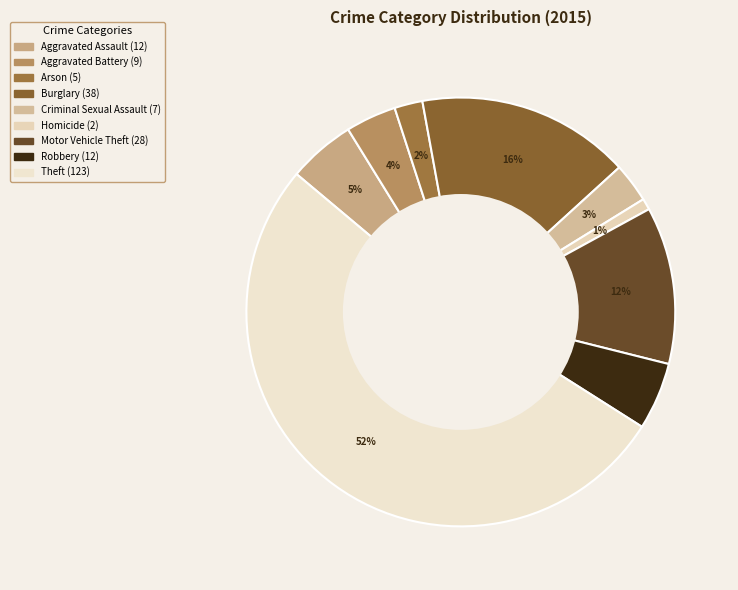

Count the number of slices in the pie.

9